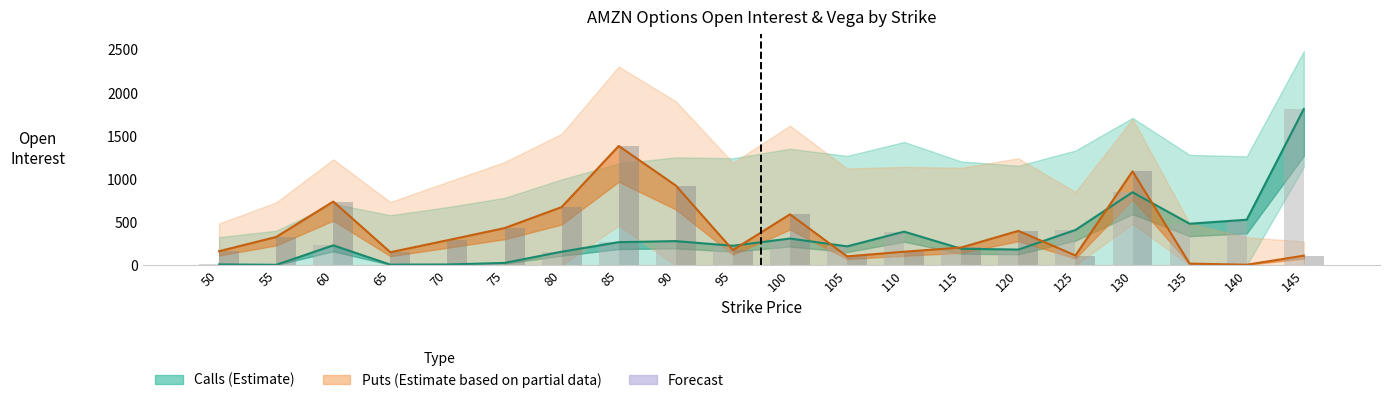

Which series has the largest range (max minus min)?

open_interest_calls